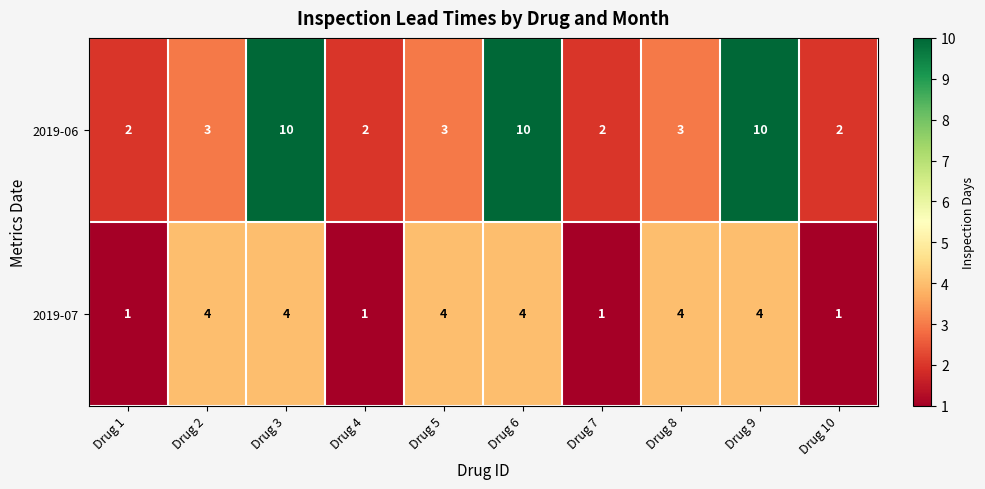

Reading right to left, what are all the values shown in this chart?

2019-06: Drug 10=2	Drug 9=10	Drug 8=3	Drug 7=2	Drug 6=10	Drug 5=3	Drug 4=2	Drug 3=10	Drug 2=3	Drug 1=2
2019-07: Drug 10=1	Drug 9=4	Drug 8=4	Drug 7=1	Drug 6=4	Drug 5=4	Drug 4=1	Drug 3=4	Drug 2=4	Drug 1=1